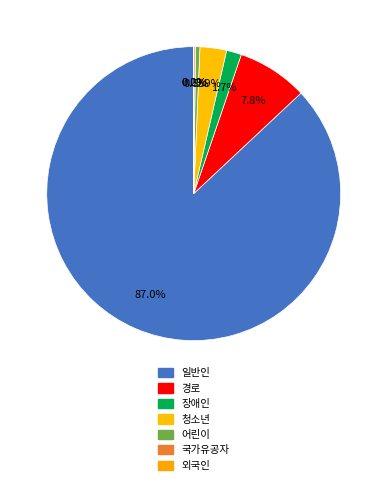

Does 일반인 account for over 50% of the chart?

Yes